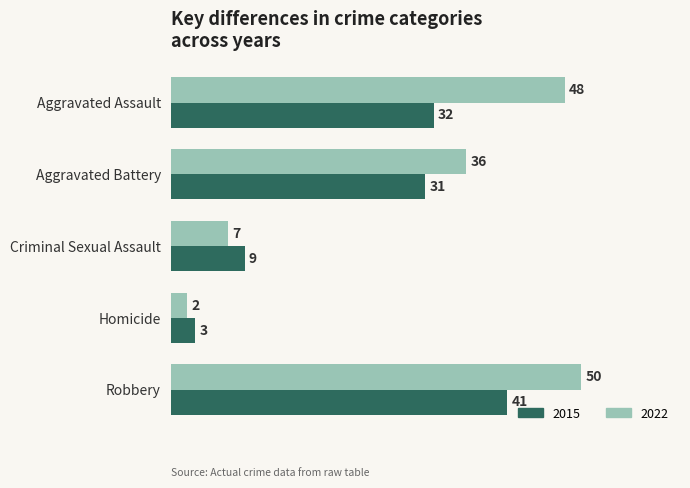

List the series in order of their peak value, highest first.

2022, 2015